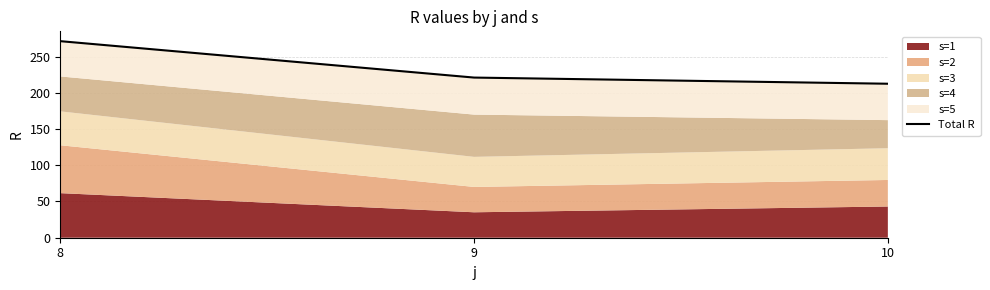

The value at 10 is 212.5. True or false?

True